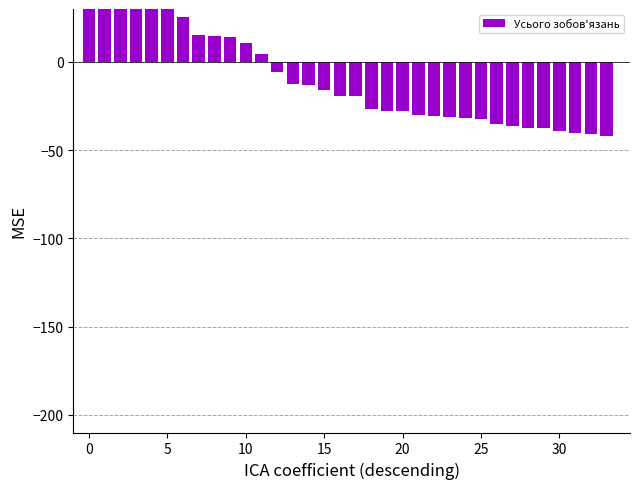

The chart shows a value of -72.9 at 32. True or false?

False